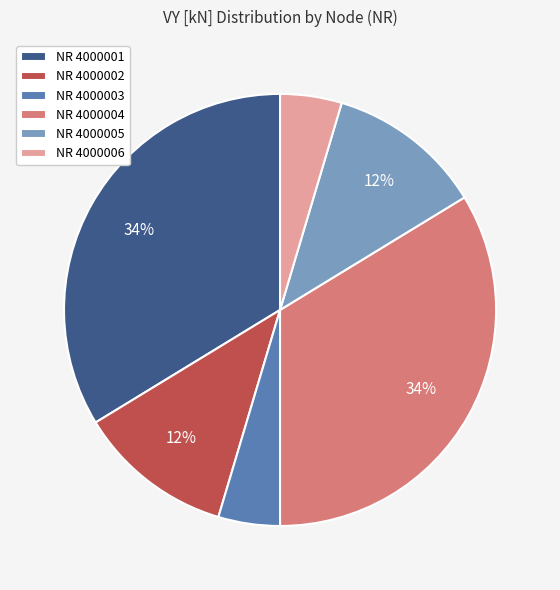

Combined, do NR 4000005 and NR 4000002 account for over 50%?

No